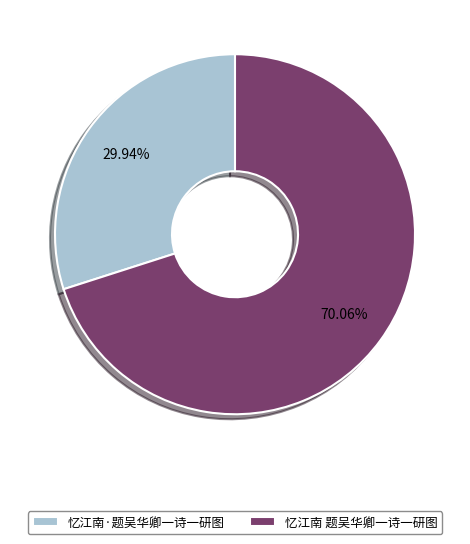

To the nearest percent, what is the difference between the 忆江南·题吴华卿一诗一研图 and 忆江南 题吴华卿一诗一研图 slice percentages?

40%